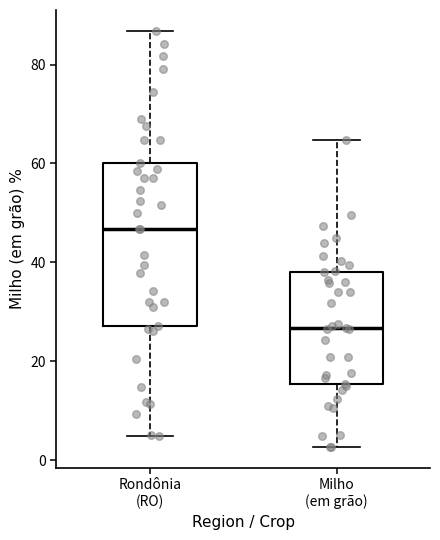

Reading left to right, read every box against the y-axis: the position of its median line, the range the box covers, and the ends of its whiskers. The values are not printed on the chart, so give them approximately, as read against the axis.

Rondônia (RO): median 46, box 28 to 60, whiskers 4 to 86
Milho (em grão): median 26, box 16 to 38, whiskers 2 to 64